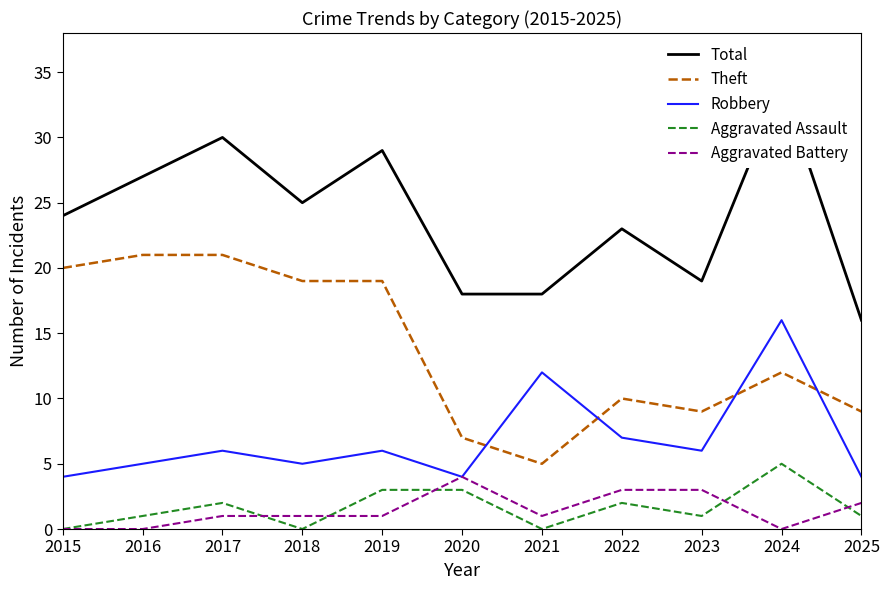

Does the chart display data point markers on the line(s)?

No